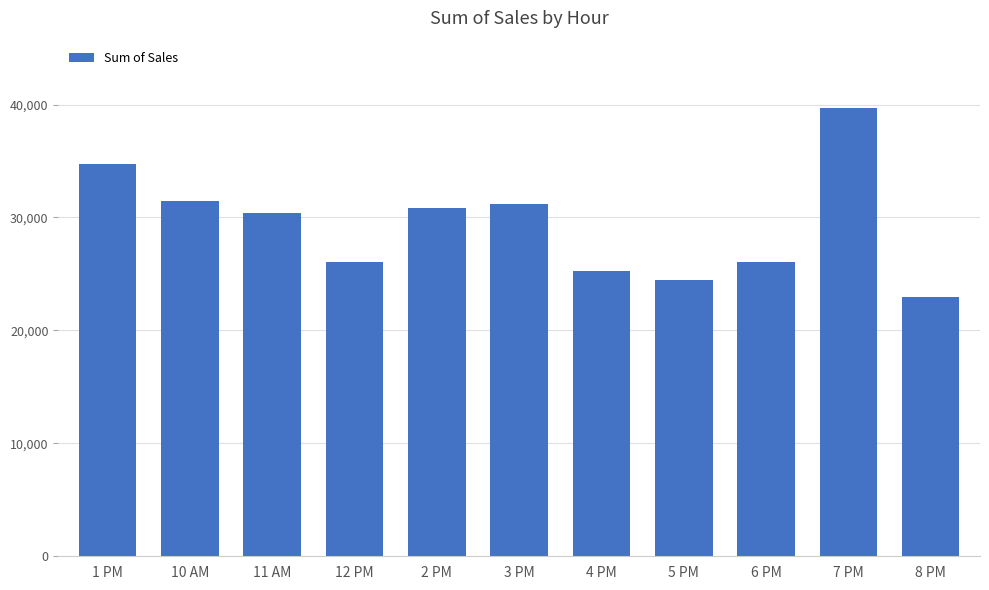

How many bars are there in total?

11